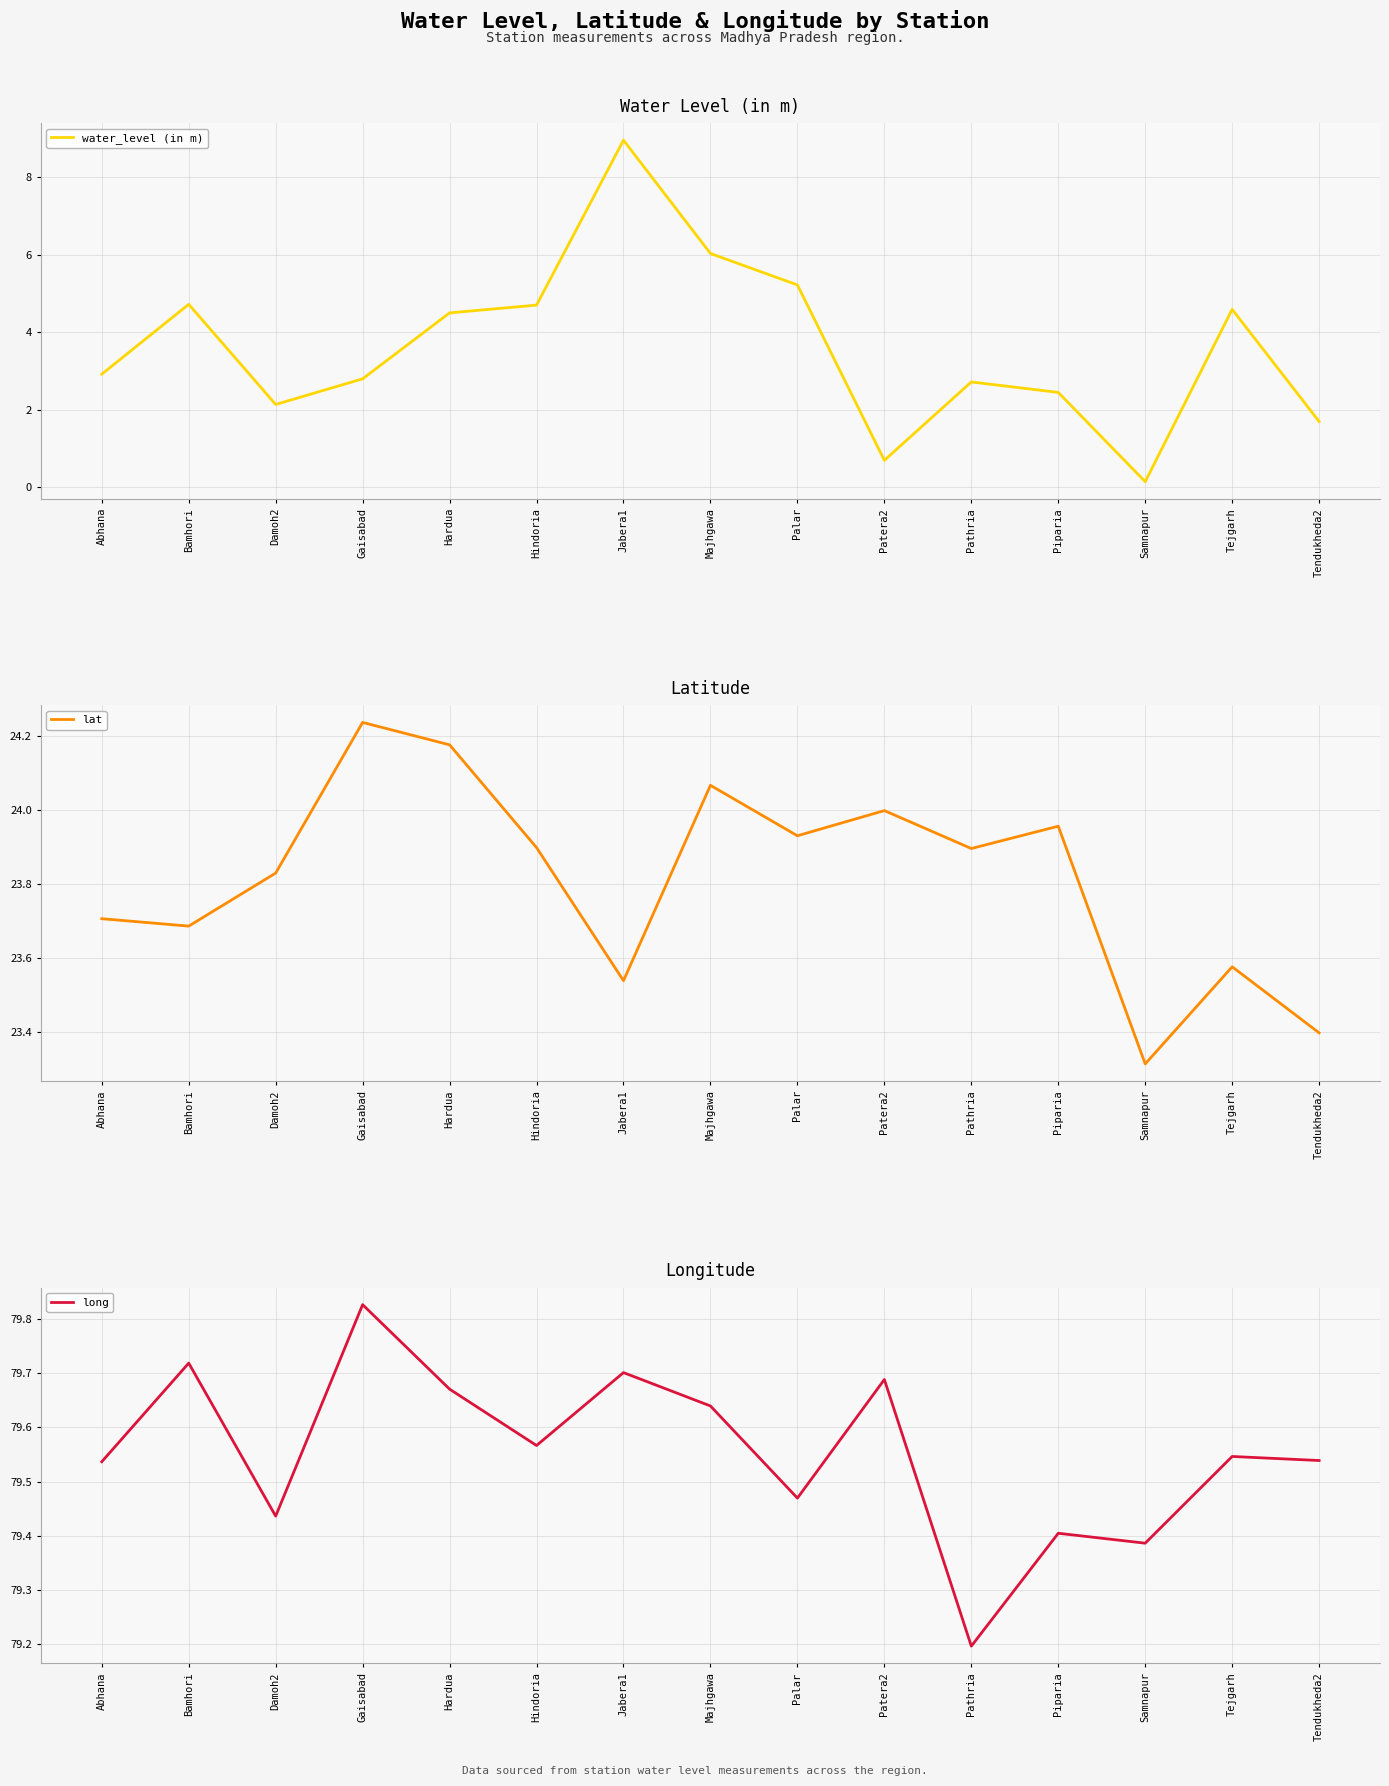

True or false: water_level (in m) and lat intersect in this chart.

False